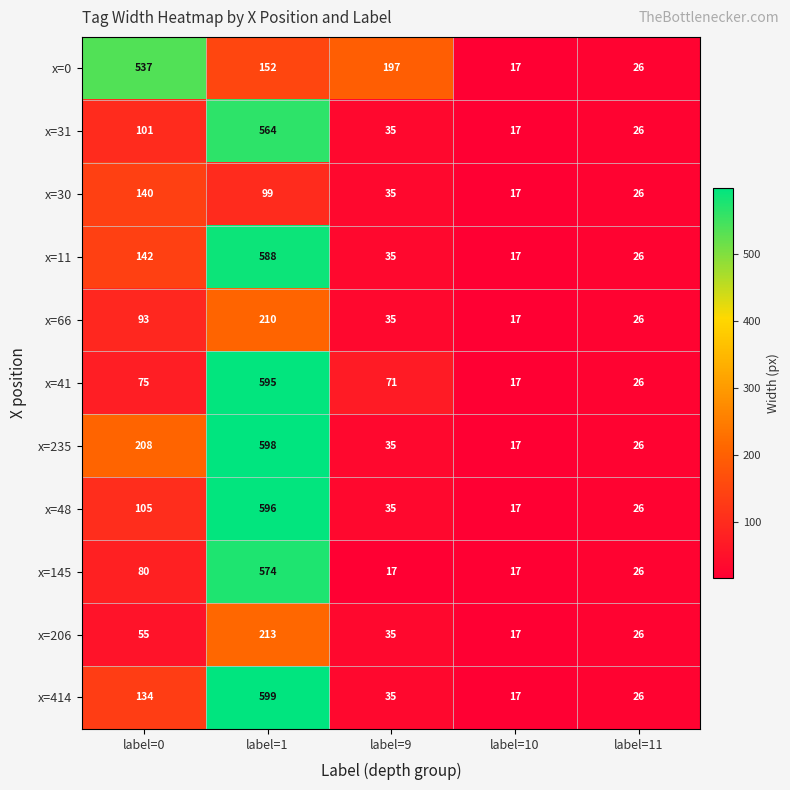

Is it true that x=31 equals 564 at label=1?

True